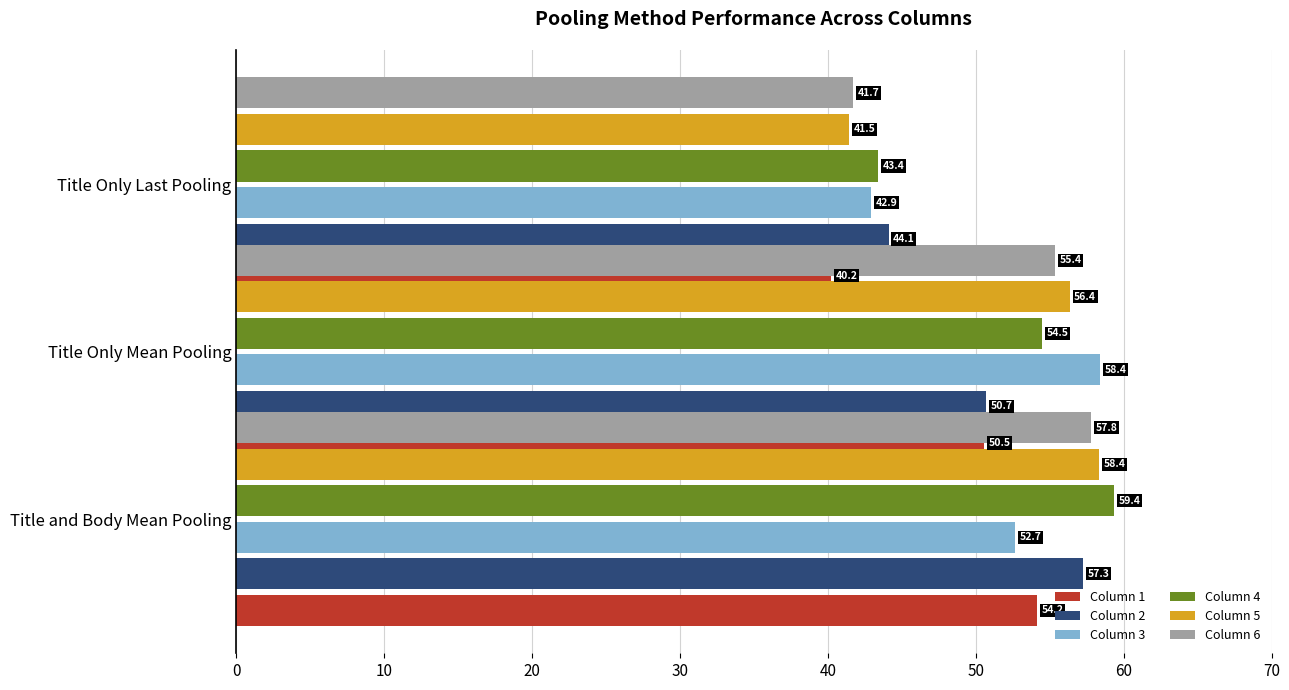

What are all the series names shown in the legend?

Column 1, Column 2, Column 3, Column 4, Column 5, Column 6